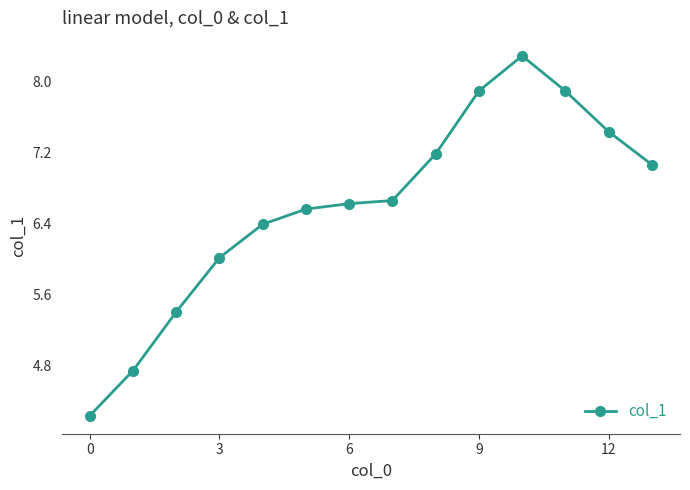

What is the sum of all values?

92.3